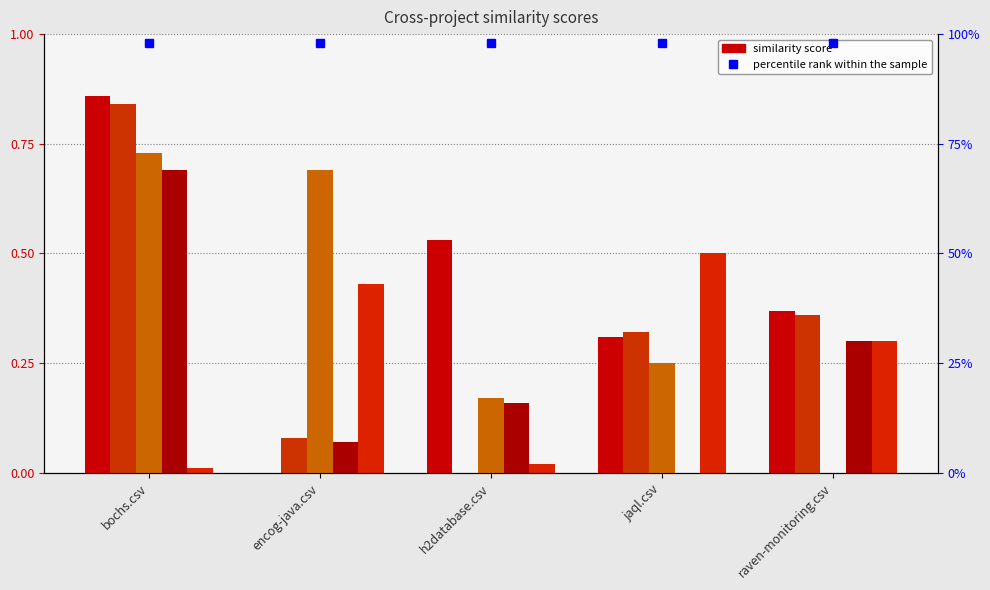

List the series in order of their peak value, lowest first.

bochs.csv, jaql.csv, raven-monitoring.csv, h2database.csv, encog-java.csv, percentile rank within the sample